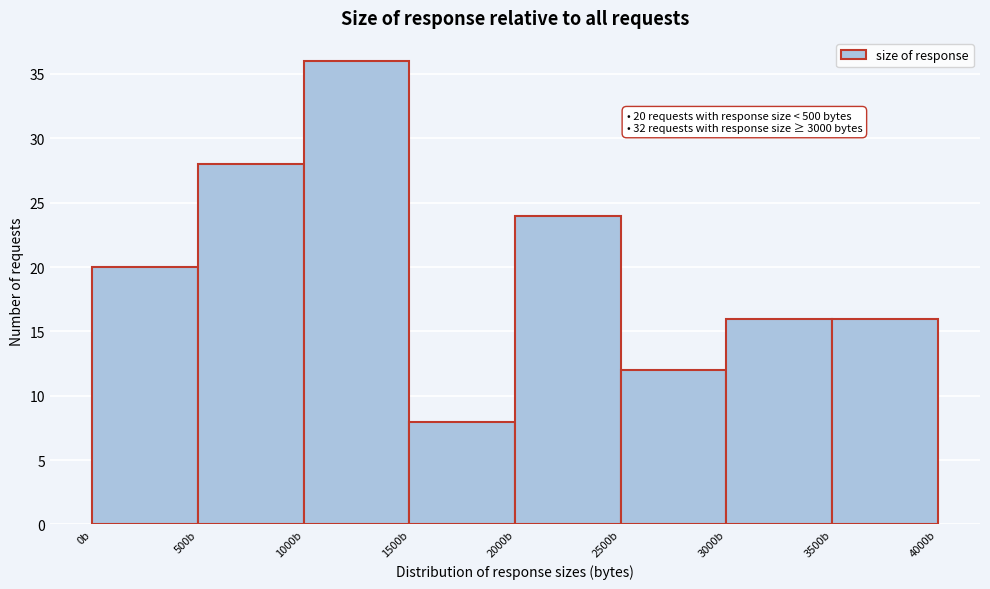

Over which range of the x-axis is the bar tallest?

1000 to 1500